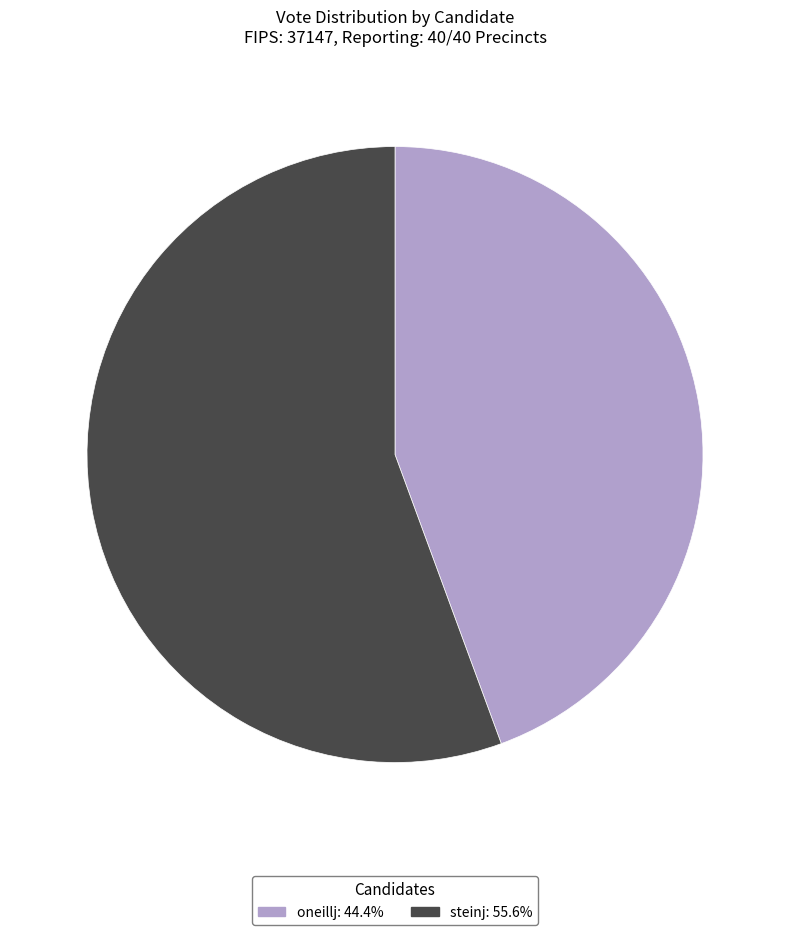

Combined, do steinj and oneillj account for over 50%?

Yes